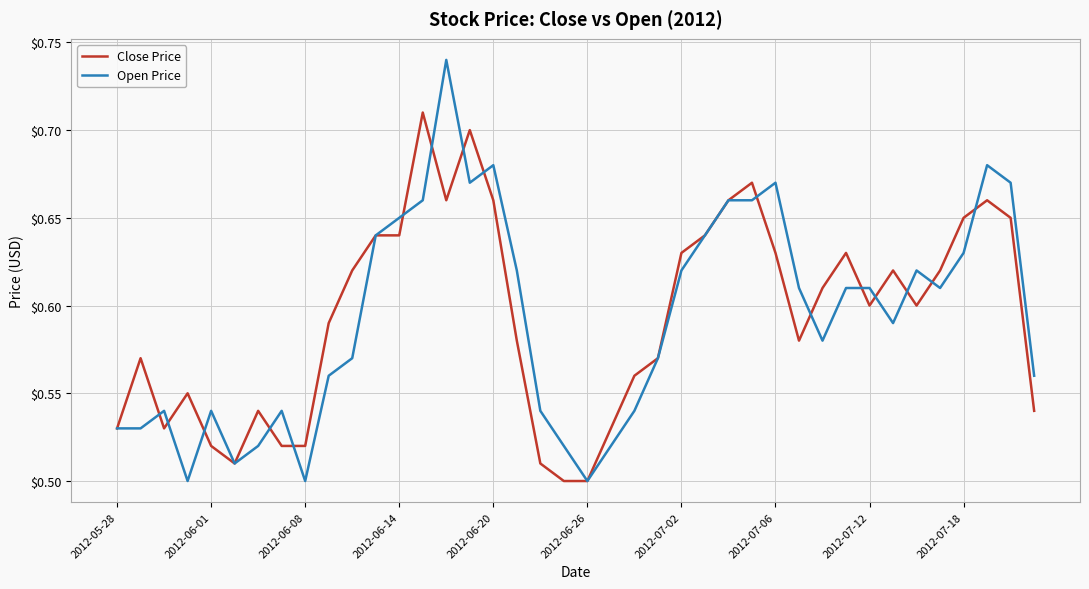

Rank the series by their maximum value, from highest to lowest.

Open Price, Close Price